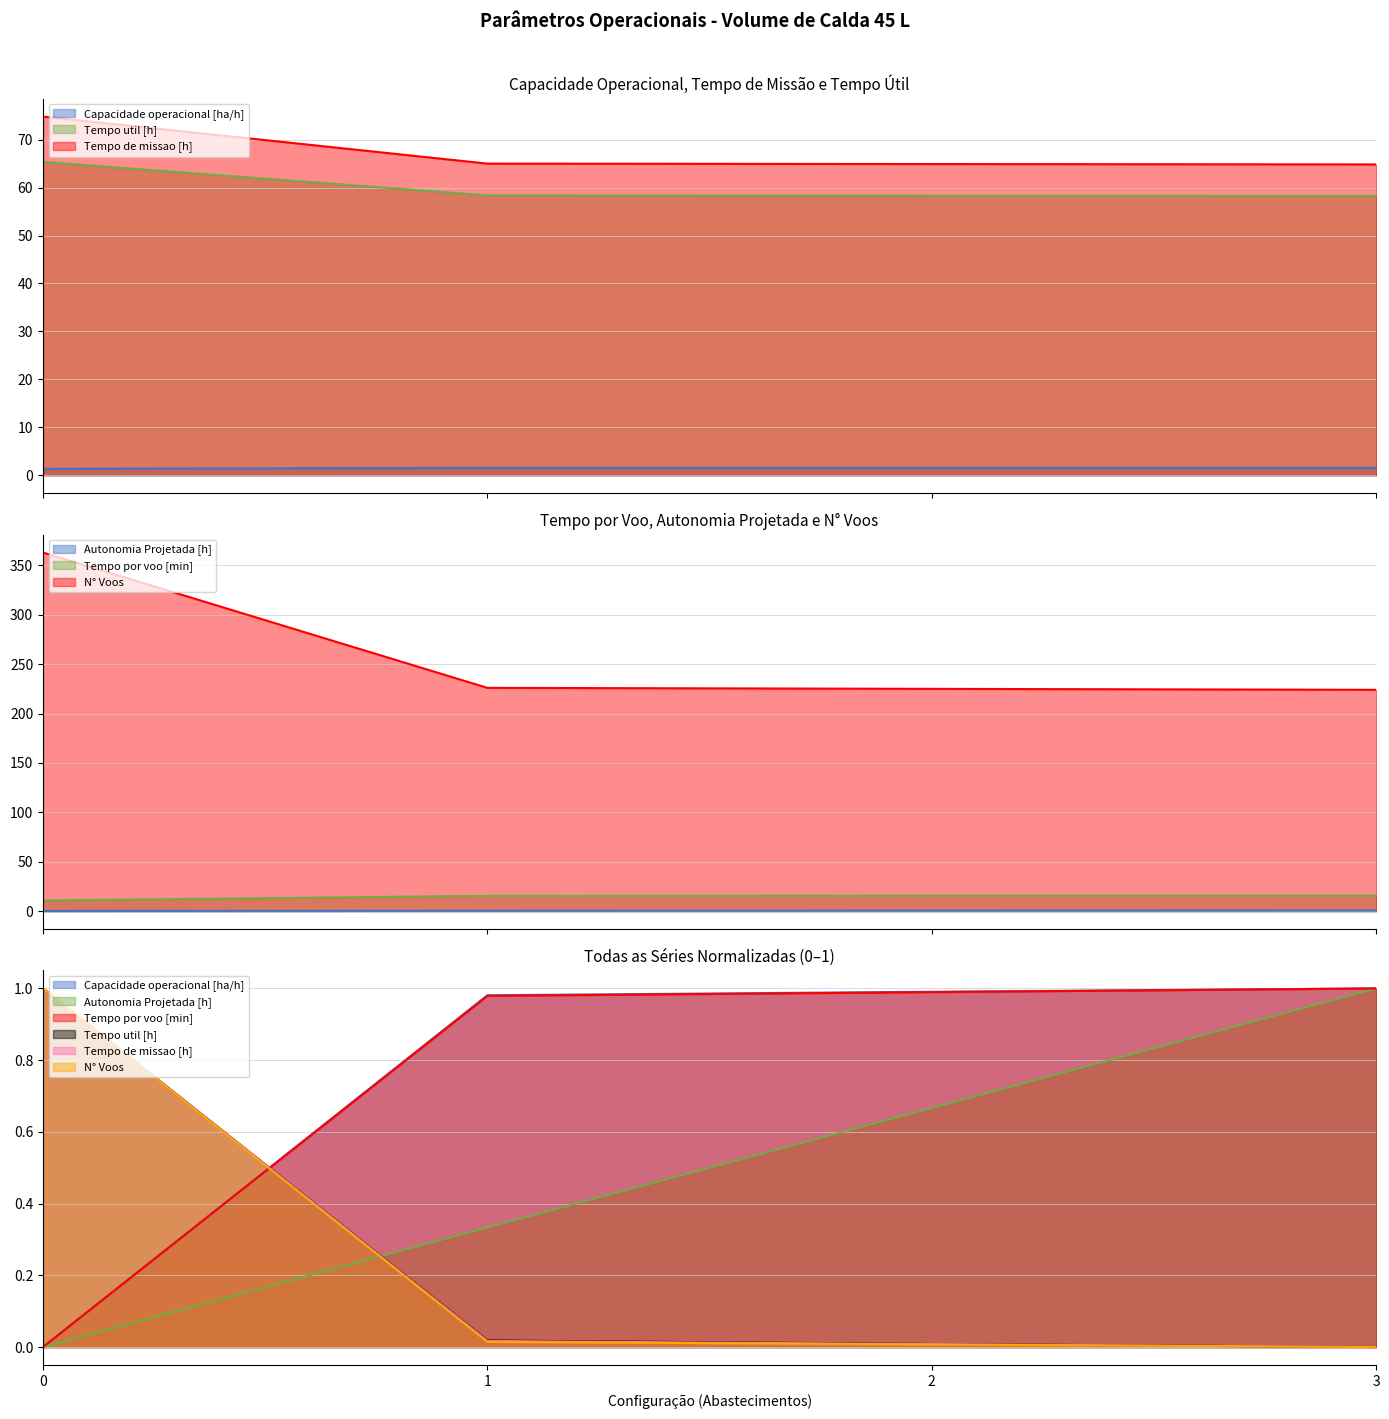

What is the average value of the Tempo util [h] series?

60.1